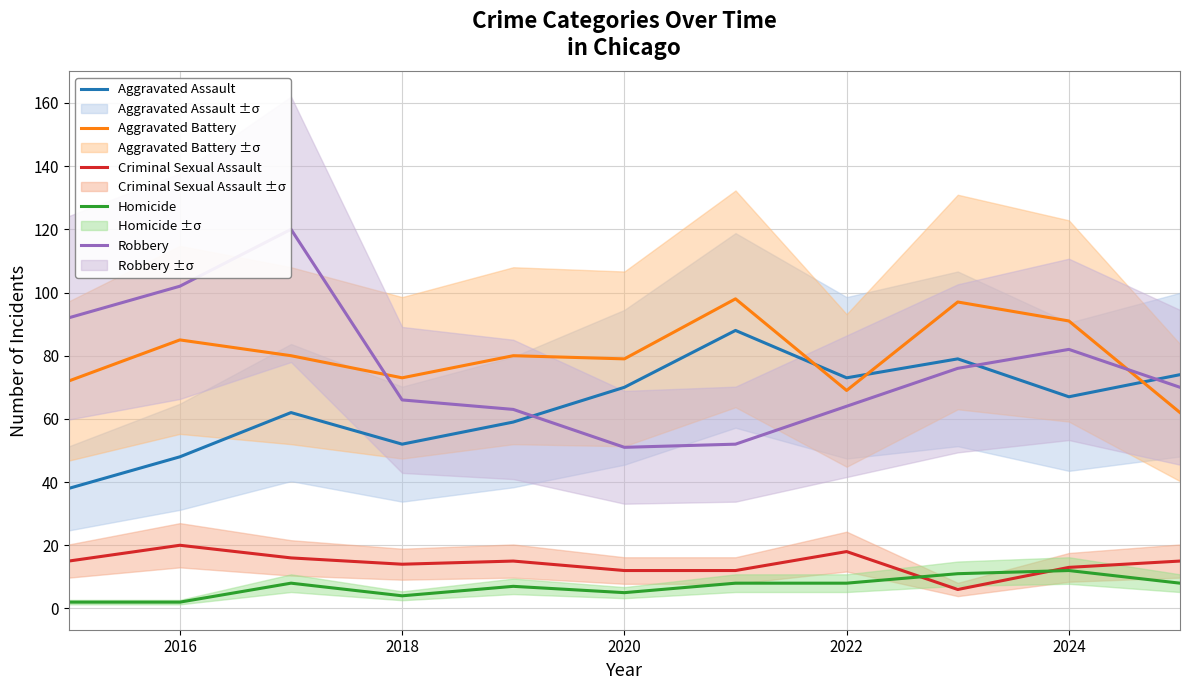

What is the difference between the highest and lowest values at 2016?

100